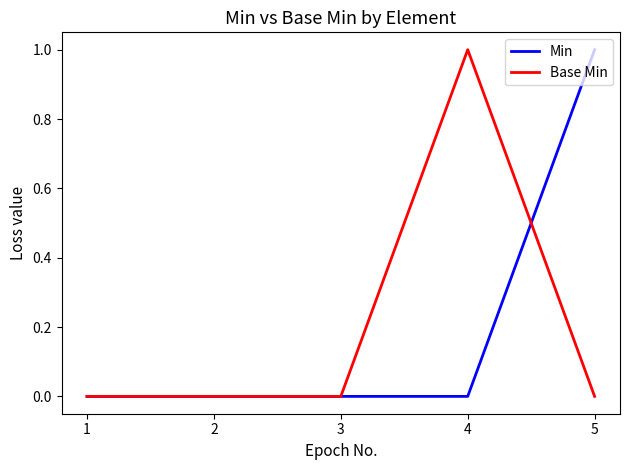

Reading right to left, extract all data points from this chart.

Min: 1	0	0	0	0
Base Min: 0	1	0	0	0